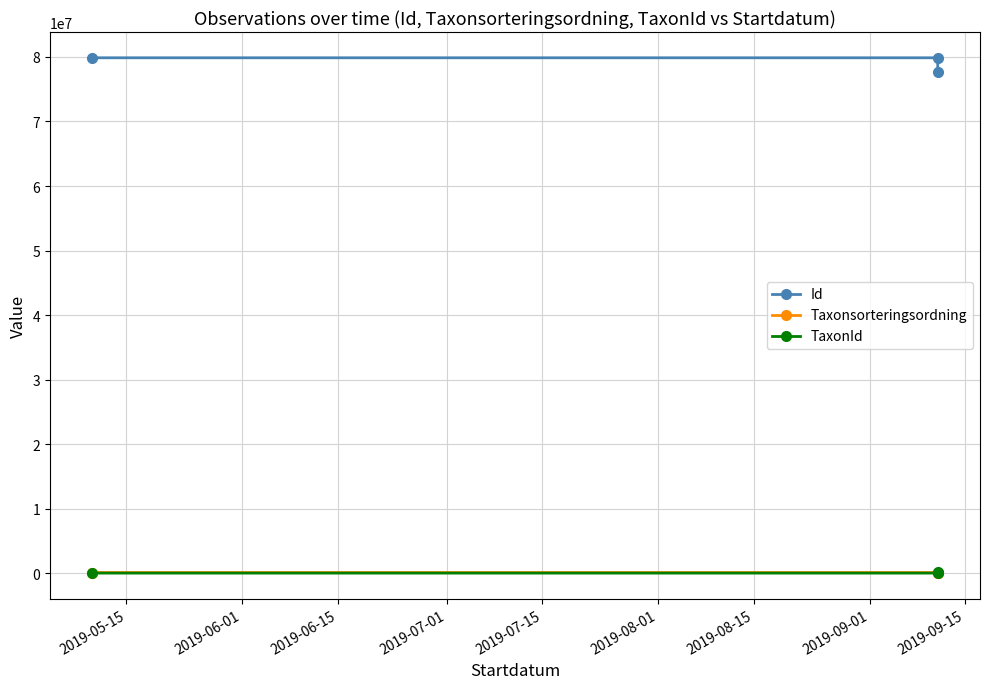

What is the minimum value for TaxonId?

366